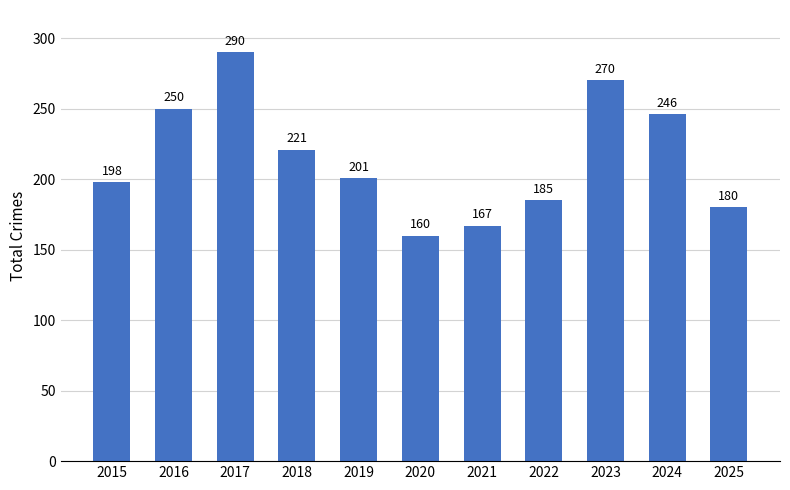

What is the value of the 8th bar from the left?

185